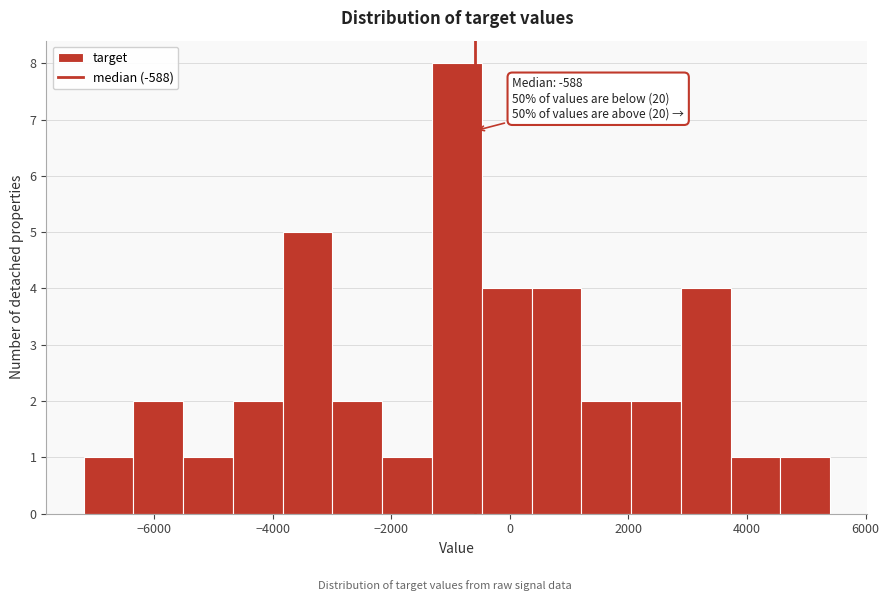

Which range on the x-axis has the tallest bar?

-1400 to -400